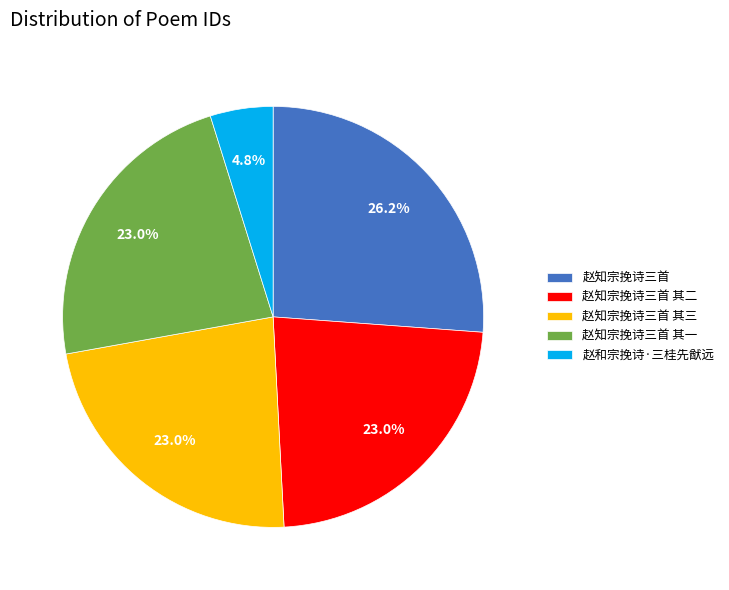

Which slice is the largest?

赵知宗挽诗三首